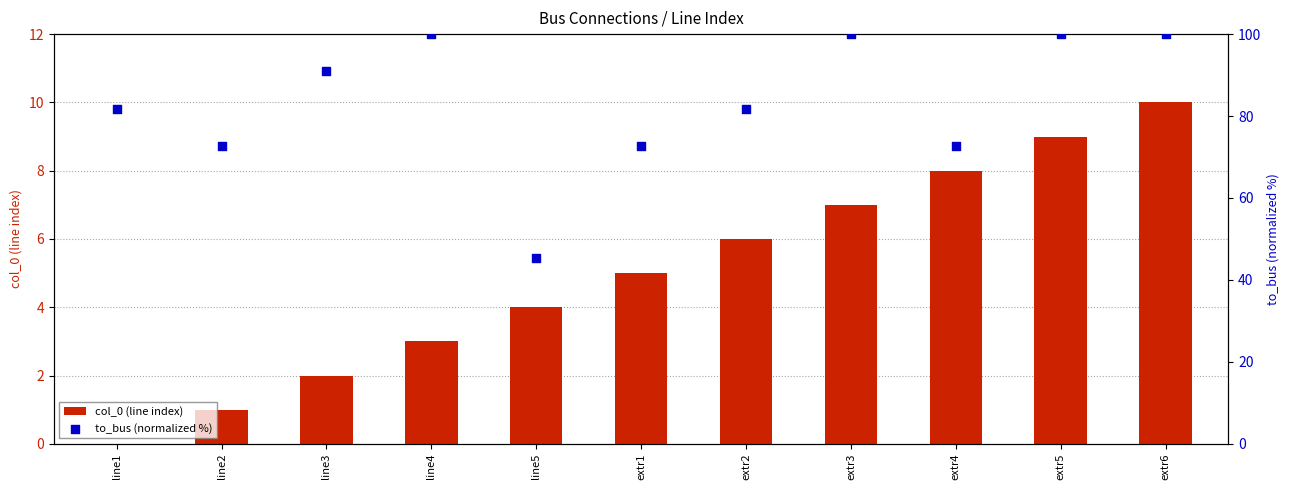

What are all the series names shown in the legend?

col_0 (line index), to_bus (normalized %)